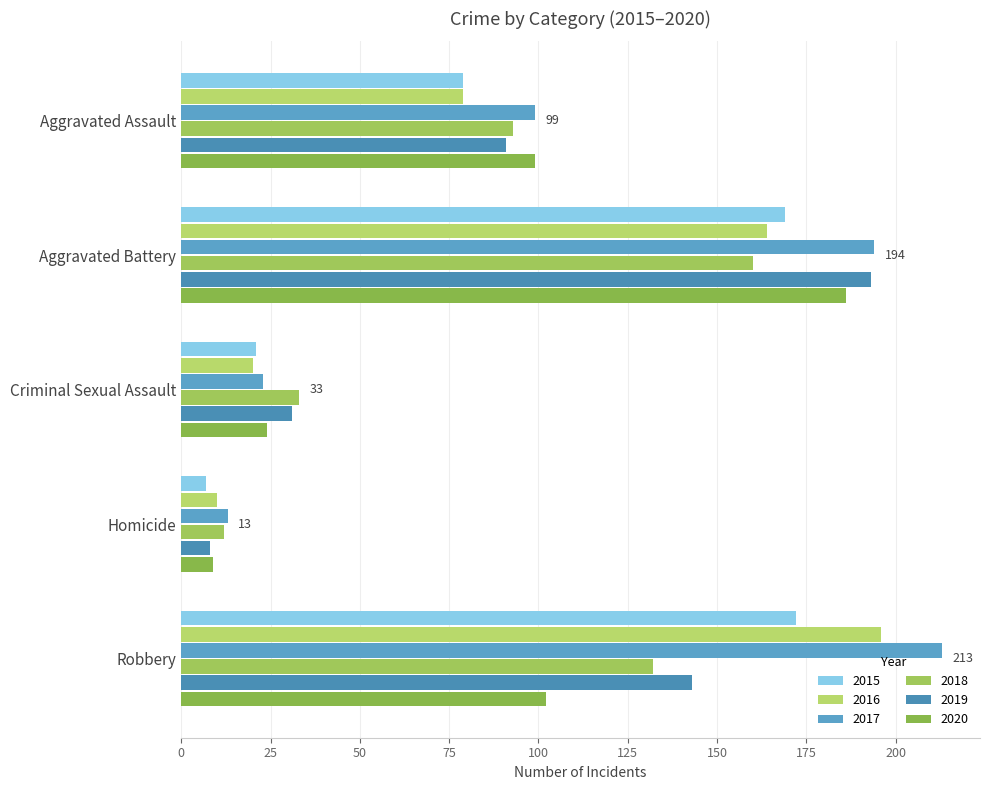

Where does the 2019 series first go above 91?

Aggravated Battery